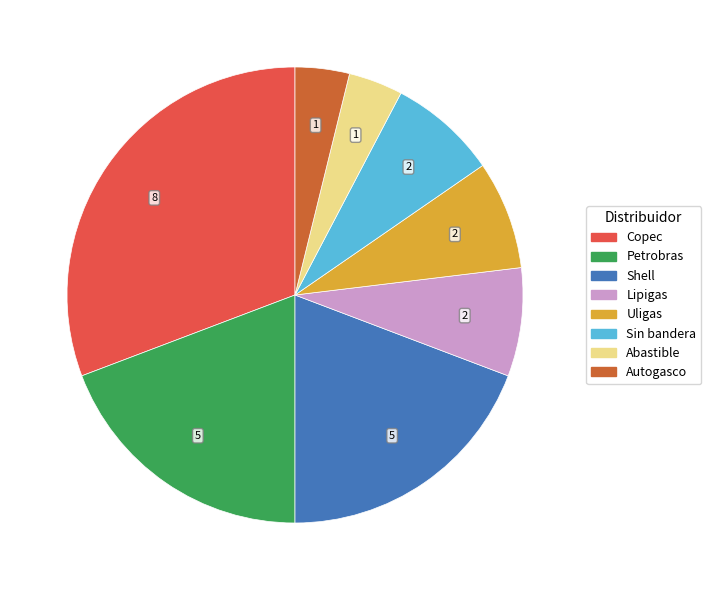

Is there any slice that represents more than half of the pie?

No